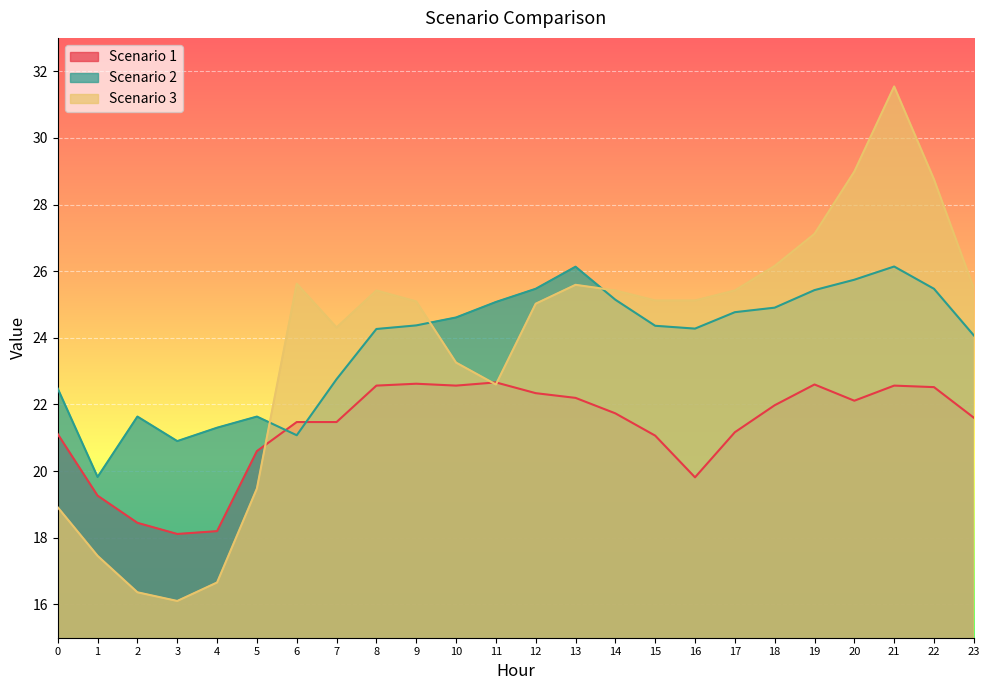

What is the sum of the Scenario 2 values at 18 and 14?

50.0